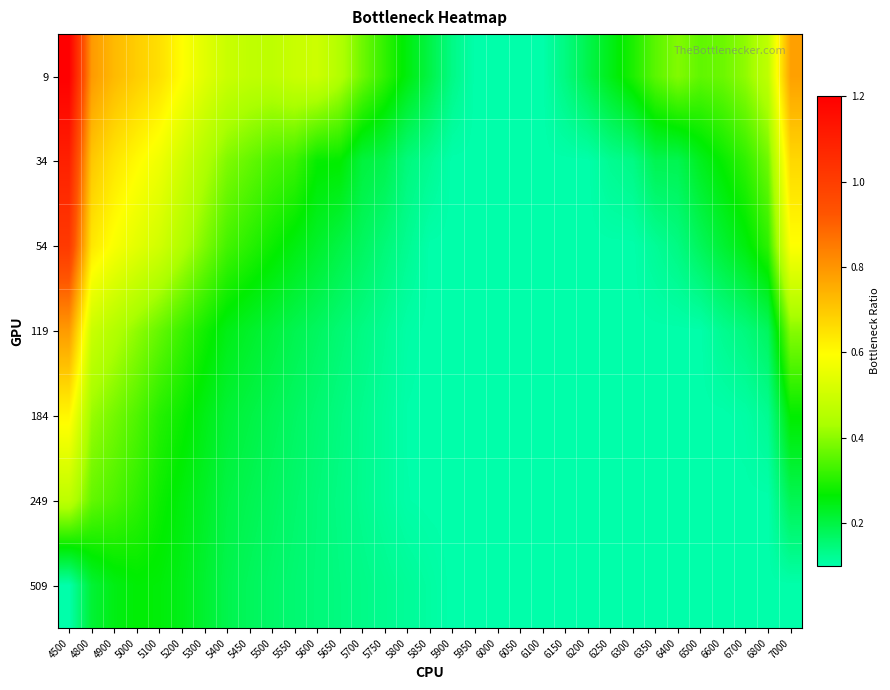

Reading left to right, what are all the values shown in this chart?

9: 4500=1.2	4800=0.8	4900=0.7	5000=0.7	5100=0.7	5200=0.6	5300=0.5	5400=0.5	5450=0.5	5500=0.5	5550=0.5	5600=0.5	5650=0.4	5700=0.4	5750=0.3	5800=0.3	5850=0.2	5900=0.1	5950=0.1	6000=0.1	6050=0.1	6100=0.1	6150=0.1	6200=0.2	6250=0.2	6300=0.3	6350=0.4	6400=0.4	6500=0.4	6600=0.4	6700=0.4	6800=0.5	7000=0.8
34: 4500=1.1	4800=0.7	4900=0.6	5000=0.6	5100=0.6	5200=0.5	5300=0.4	5400=0.4	5450=0.4	5500=0.3	5550=0.3	5600=0.3	5650=0.3	5700=0.2	5750=0.2	5800=0.1	5850=0.1	5900=0.1	5950=0.1	6000=0.1	6050=0.1	6100=0.1	6150=0.1	6200=0.1	6250=0.1	6300=0.1	6350=0.2	6400=0.2	6500=0.2	6600=0.3	6700=0.3	6800=0.4	7000=0.7
54: 4500=1.0	4800=0.6	4900=0.6	5000=0.5	5100=0.5	5200=0.4	5300=0.4	5400=0.3	5450=0.3	5500=0.3	5550=0.3	5600=0.2	5650=0.2	5700=0.2	5750=0.1	5800=0.1	5850=0.1	5900=0.1	5950=0.1	6000=0.1	6050=0.1	6100=0.1	6150=0.1	6200=0.1	6250=0.1	6300=0.1	6350=0.1	6400=0.1	6500=0.2	6600=0.2	6700=0.3	6800=0.3	7000=0.6
119: 4500=0.8	4800=0.5	4900=0.4	5000=0.4	5100=0.4	5200=0.3	5300=0.3	5400=0.2	5450=0.2	5500=0.2	5550=0.2	5600=0.2	5650=0.2	5700=0.1	5750=0.1	5800=0.1	5850=0.1	5900=0.1	5950=0.1	6000=0.1	6050=0.1	6100=0.1	6150=0.1	6200=0.1	6250=0.1	6300=0.1	6350=0.1	6400=0.1	6500=0.1	6600=0.1	6700=0.1	6800=0.2	7000=0.4
184: 4500=0.6	4800=0.4	4900=0.4	5000=0.3	5100=0.3	5200=0.3	5300=0.2	5400=0.2	5450=0.2	5500=0.2	5550=0.2	5600=0.2	5650=0.1	5700=0.1	5750=0.1	5800=0.1	5850=0.1	5900=0.1	5950=0.1	6000=0.1	6050=0.1	6100=0.1	6150=0.1	6200=0.1	6250=0.1	6300=0.1	6350=0.1	6400=0.1	6500=0.1	6600=0.1	6700=0.1	6800=0.1	7000=0.3
249: 4500=0.5	4800=0.4	4900=0.3	5000=0.3	5100=0.3	5200=0.3	5300=0.2	5400=0.2	5450=0.2	5500=0.2	5550=0.2	5600=0.1	5650=0.1	5700=0.1	5750=0.1	5800=0.1	5850=0.1	5900=0.1	5950=0.1	6000=0.1	6050=0.1	6100=0.1	6150=0.1	6200=0.1	6250=0.1	6300=0.1	6350=0.1	6400=0.1	6500=0.1	6600=0.1	6700=0.1	6800=0.1	7000=0.2
509: 4500=0.1	4800=0.2	4900=0.2	5000=0.3	5100=0.3	5200=0.2	5300=0.2	5400=0.2	5450=0.2	5500=0.2	5550=0.2	5600=0.1	5650=0.1	5700=0.1	5750=0.1	5800=0.1	5850=0.1	5900=0.1	5950=0.1	6000=0.1	6050=0.1	6100=0.1	6150=0.1	6200=0.1	6250=0.1	6300=0.1	6350=0.1	6400=0.1	6500=0.1	6600=0.1	6700=0.1	6800=0.1	7000=0.1